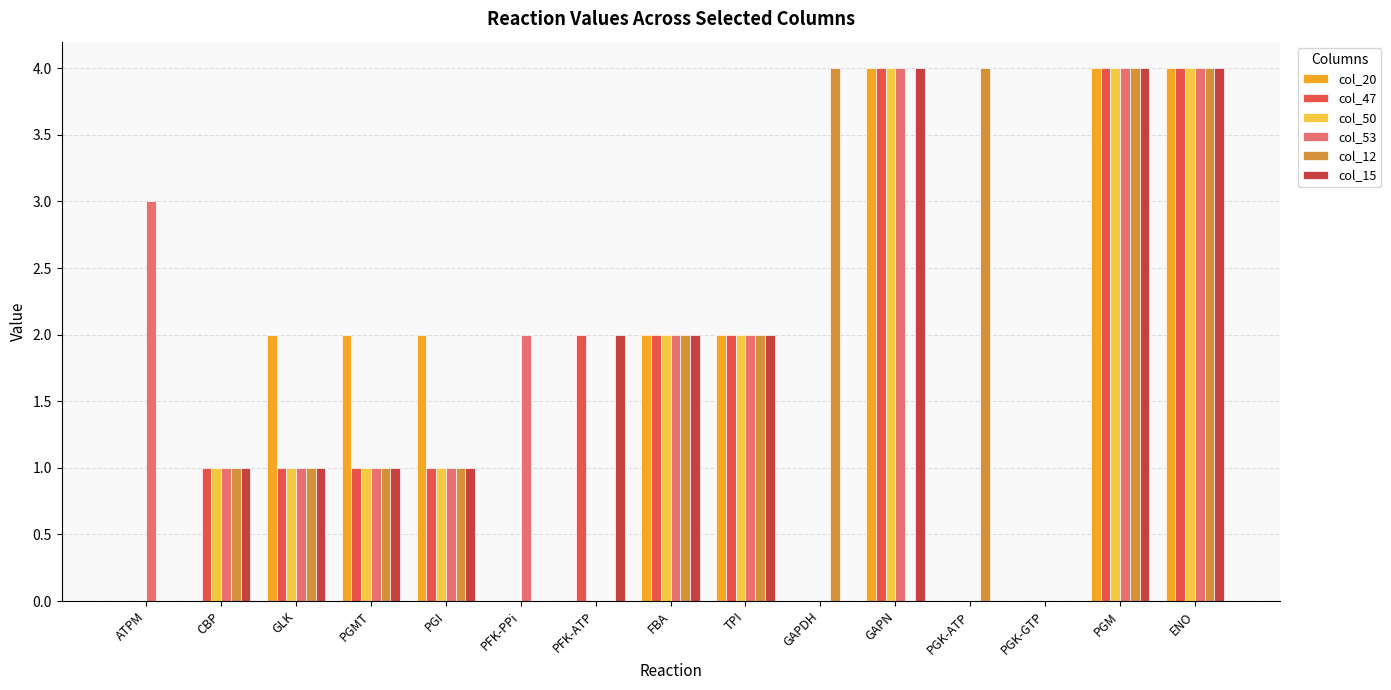

What are all the series names shown in the legend?

col_20, col_47, col_50, col_53, col_12, col_15